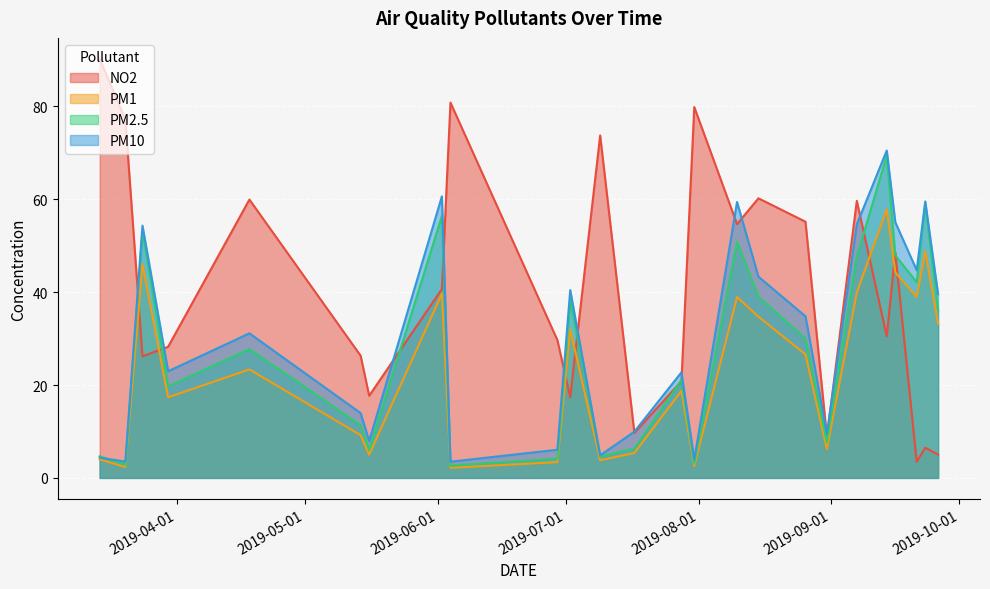

What is the approximate value of NO2 at 2019-09-14?

30.5